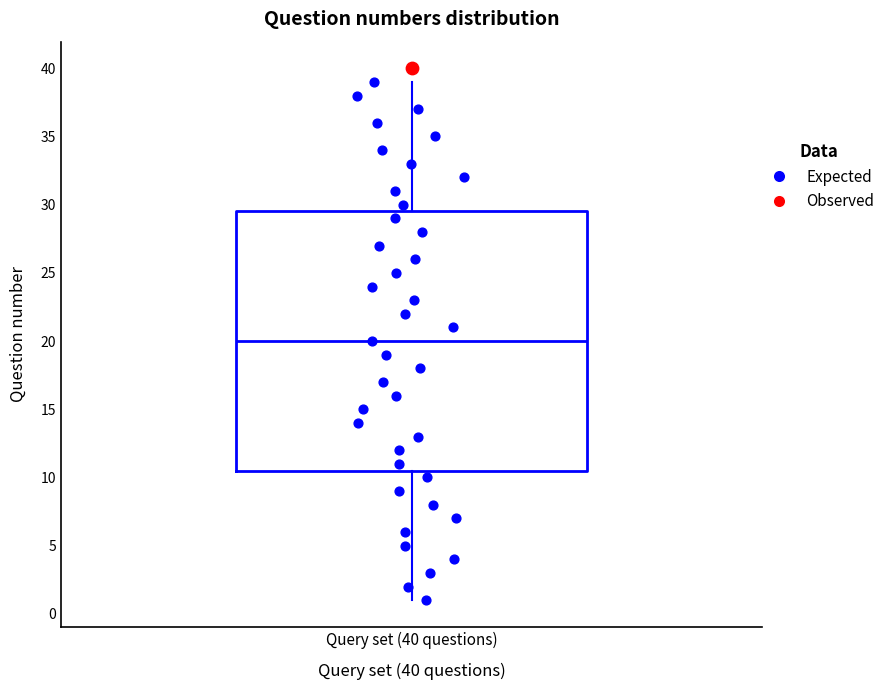

Transcribe this box plot: give where the median line is, the range the box spans, and where the two whiskers end, as read against the y-axis. The values are not printed on the chart, so give them approximately, as read against the axis.

median 20.0, box 10.5 to 29.5, whiskers 1.0 to 39.0